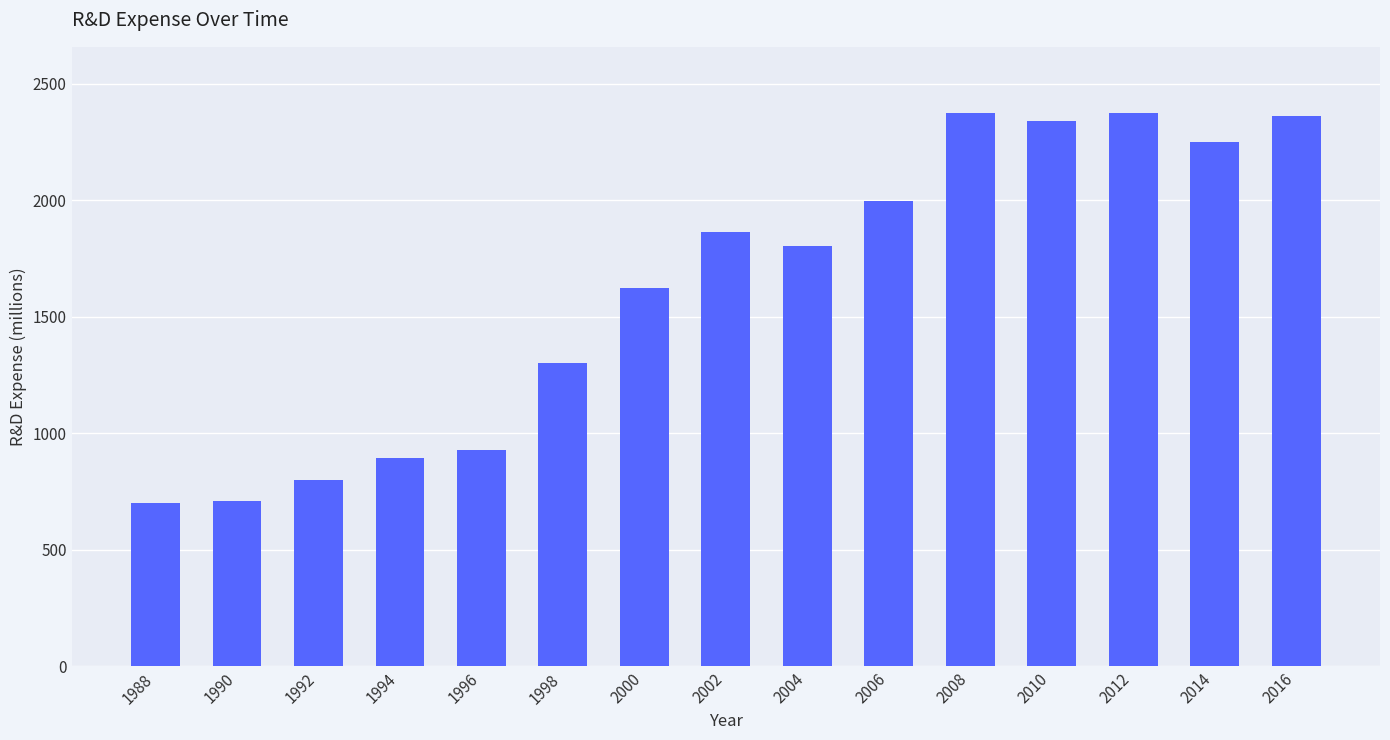

What is the minimum value shown in the chart?

701.3